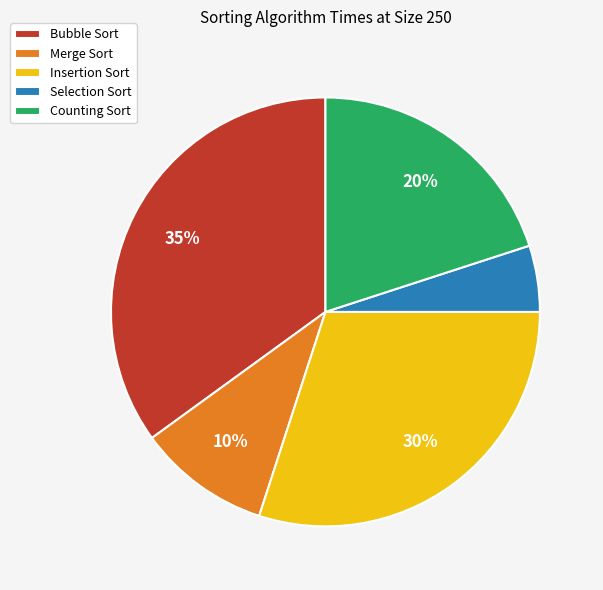

Do Bubble Sort and Counting Sort together represent more than half of the pie?

Yes